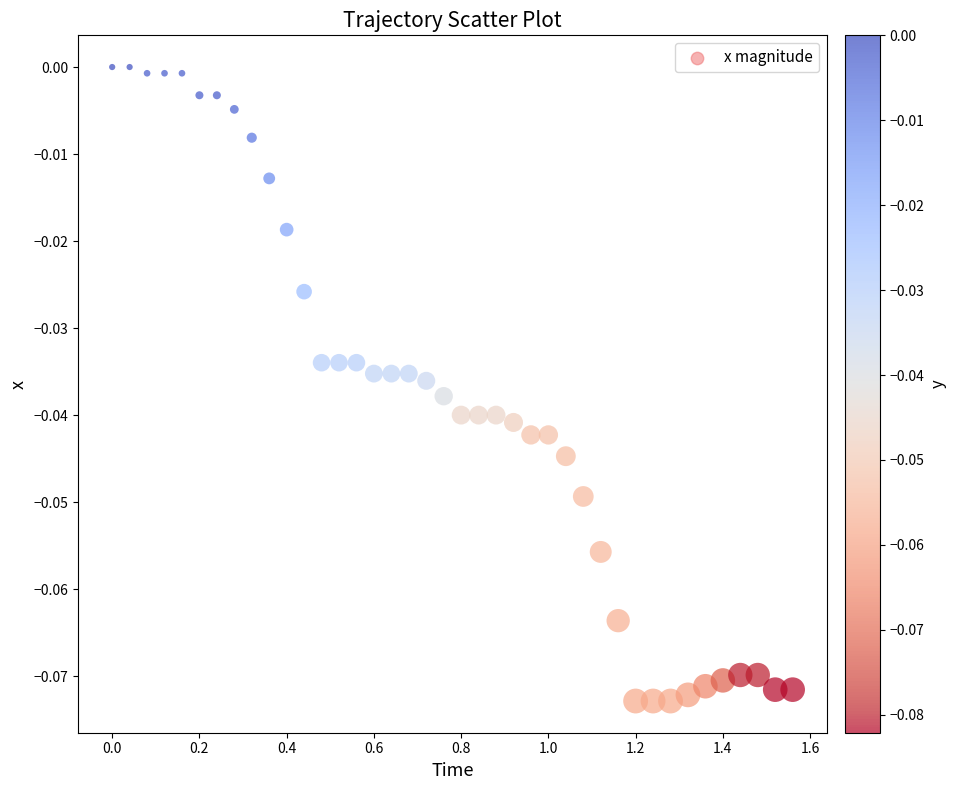

What is the range of X values (max minus min)?

1.6